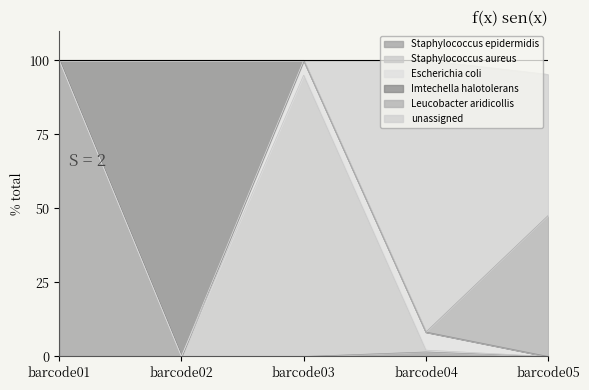

Which category has the highest value in the Staphylococcus epidermidis series?

barcode01